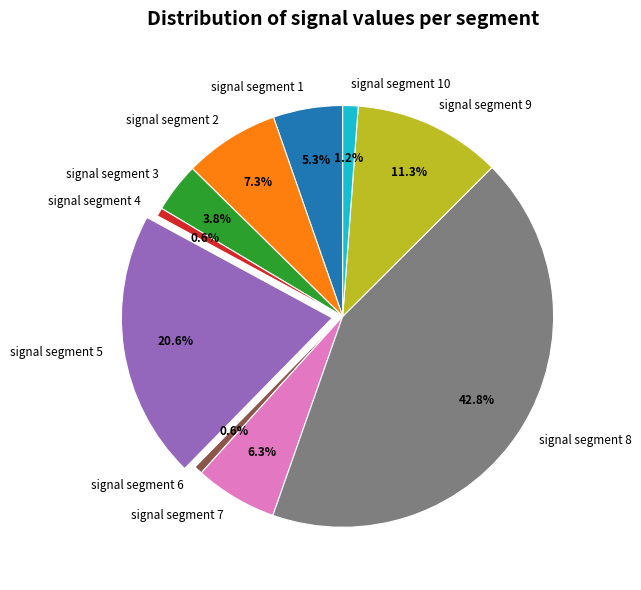

To the nearest percent, what is the difference between the largest and smallest slice percentages?

42%